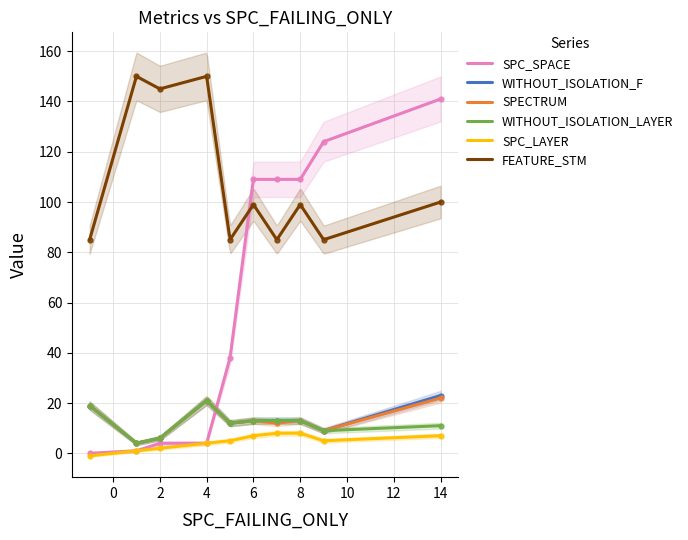

Reading right to left, list all the values displayed in this chart.

SPC_SPACE: 14=141	9=124	8=109	7=109	6=109	5=38	4=4	2=4	1=1	-1=0
WITHOUT_ISOLATION_F: 14=23	9=9	8=13	7=13	6=13	5=12	4=21	2=6	1=4	-1=19
SPECTRUM: 14=22	9=9	8=13	7=12	6=13	5=12	4=21	2=6	1=4	-1=19
WITHOUT_ISOLATION_LAYER: 14=11	9=9	8=13	7=13	6=13	5=12	4=21	2=6	1=4	-1=19
SPC_LAYER: 14=7	9=5	8=8	7=8	6=7	5=5	4=4	2=2	1=1	-1=-1
FEATURE_STM: 14=100	9=85	8=99	7=85	6=99	5=85	4=150	2=145	1=150	-1=85